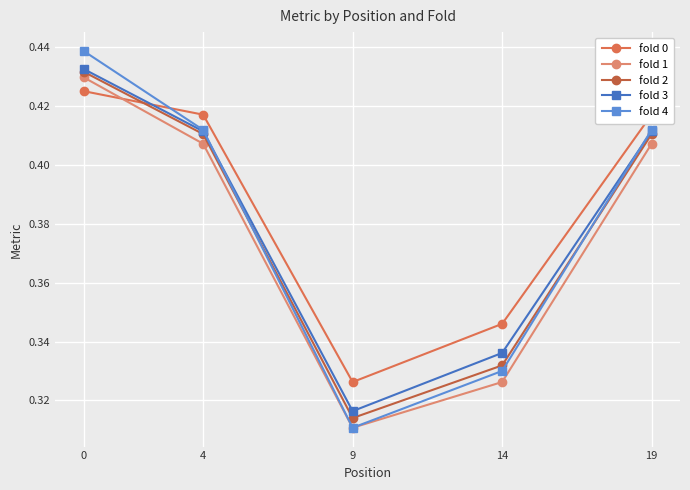

What is the sum of the fold 3 values at 4 and 14?

0.7